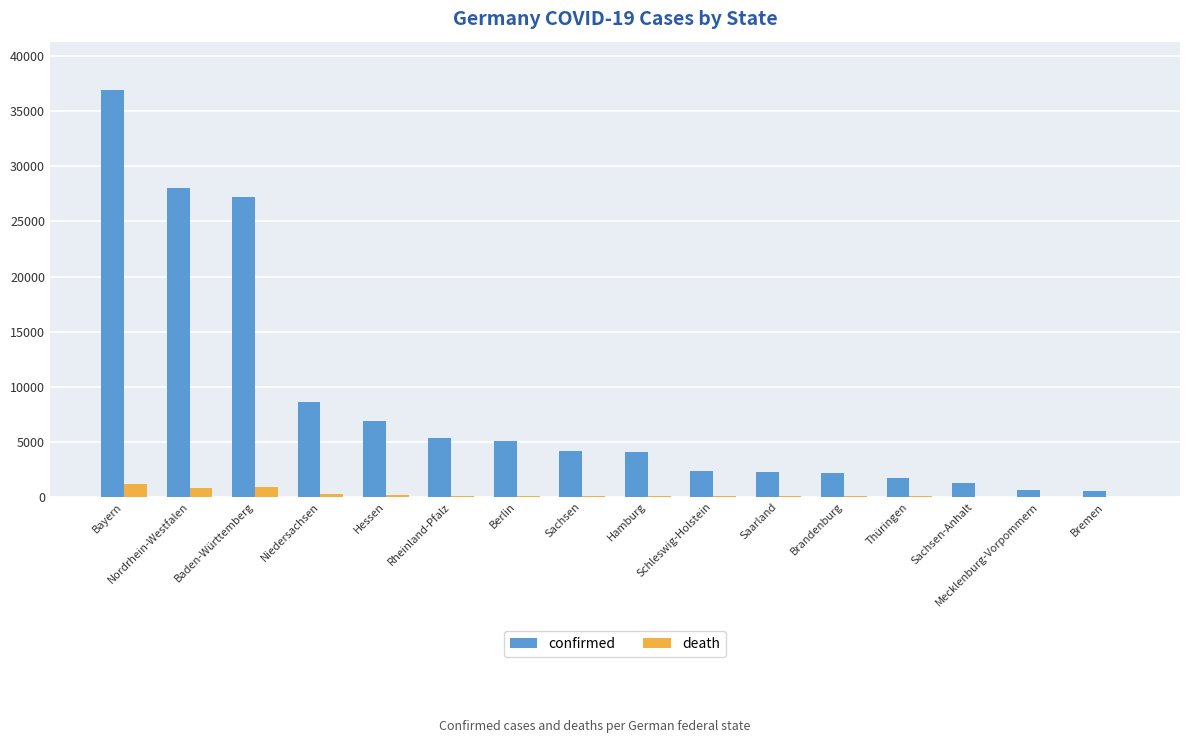

How many data points does each series have?

16